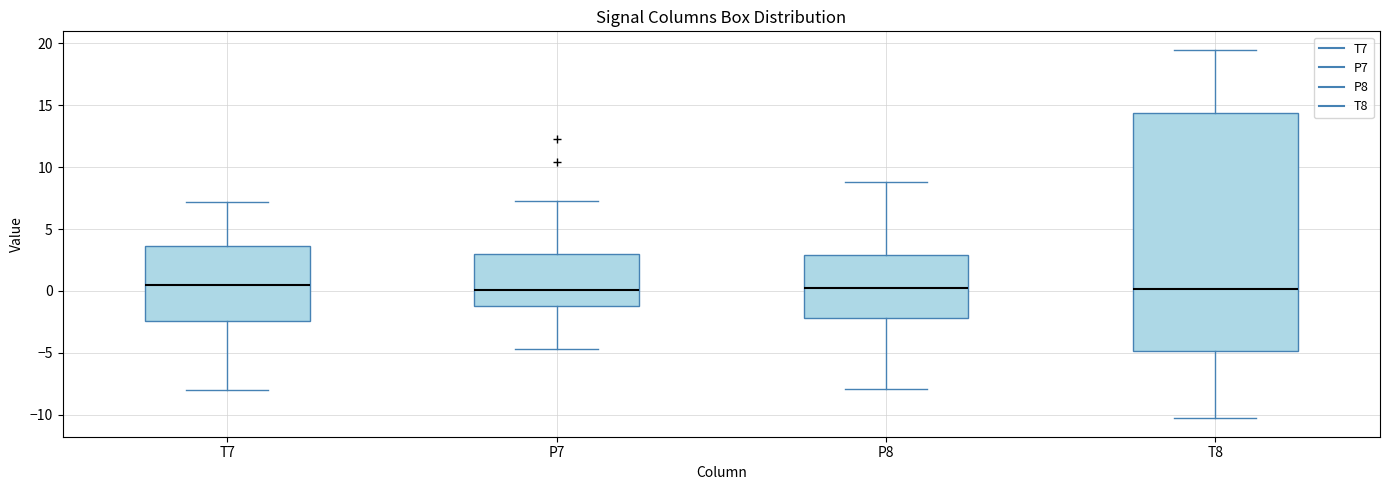

Where is the lower edge of the box for T7 on the y-axis? The values are not printed on the chart, so give them approximately, as read against the axis.

-2.5